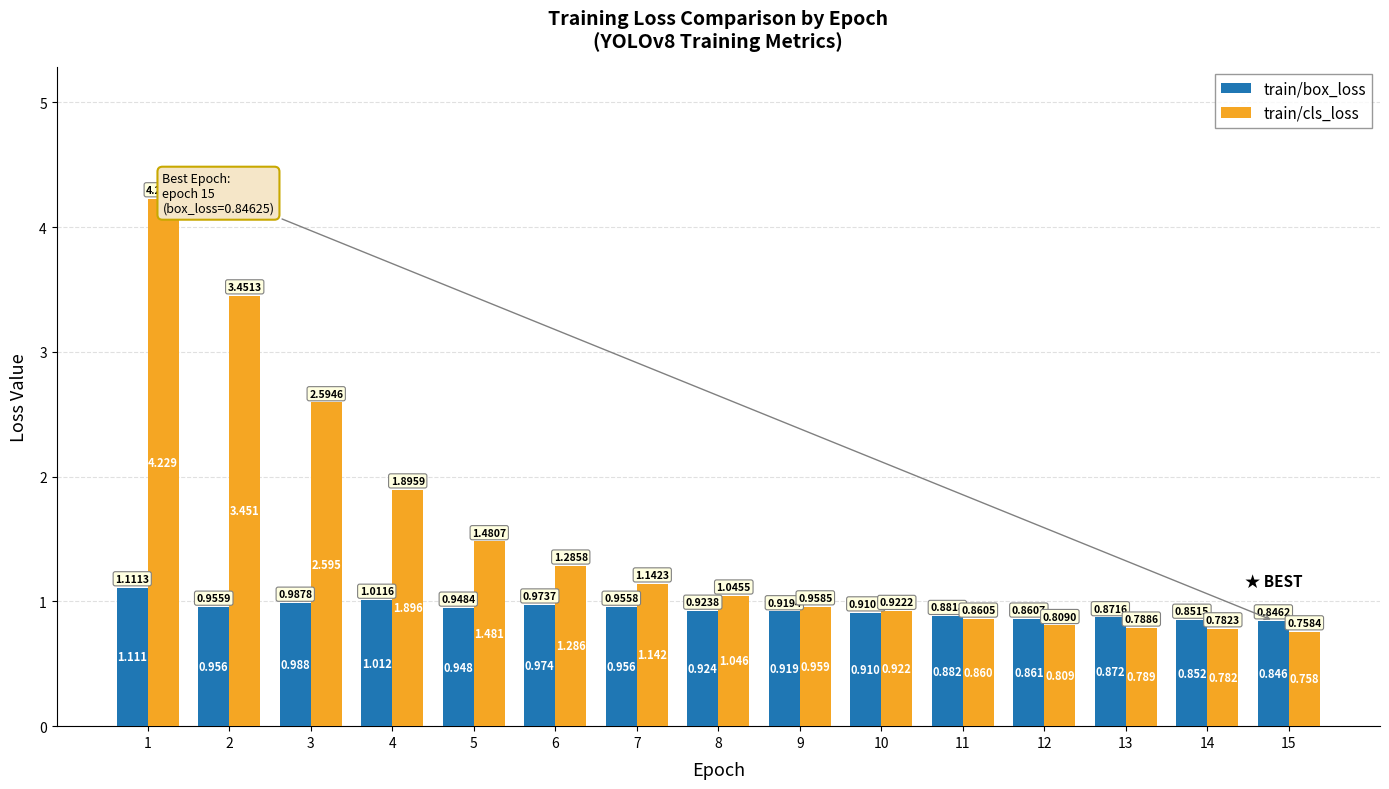

Is the value of train/cls_loss at 4 greater than the value of train/box_loss at 9?

Yes